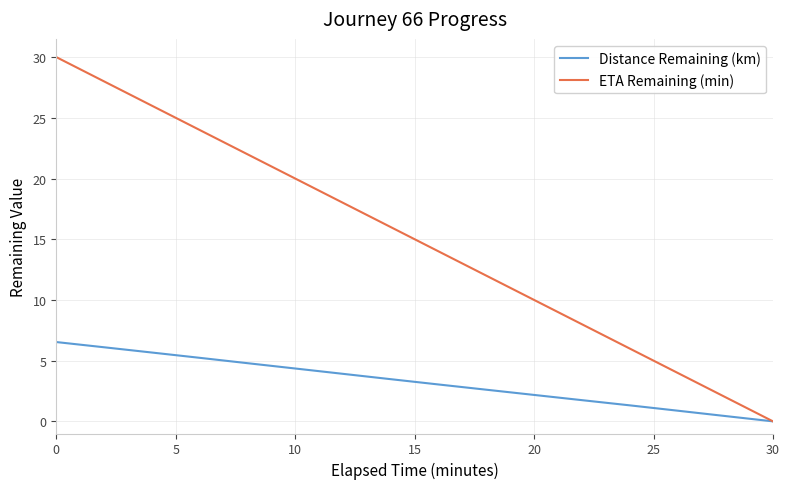

Which series has the largest total across all categories?

ETA Remaining (min)